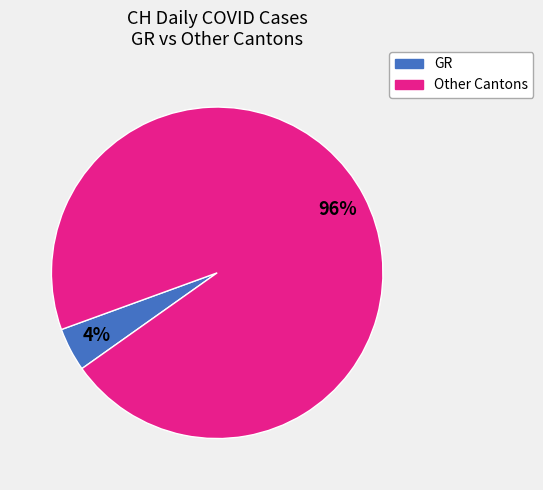

To the nearest percent, what is the average slice percentage?

50%